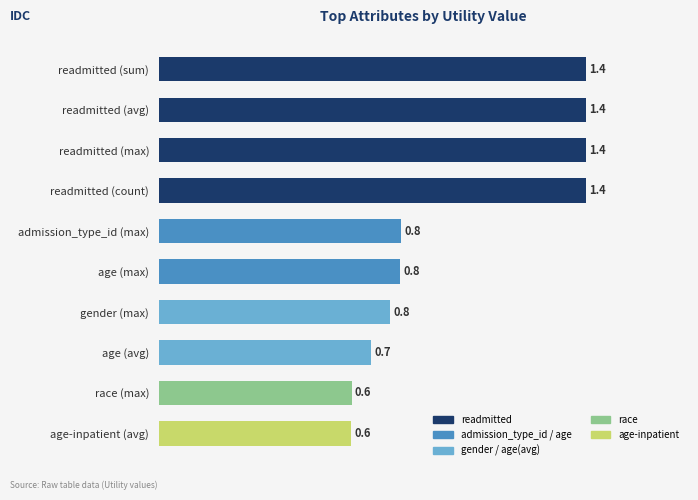

What is the difference between the second highest and second lowest values?

0.8